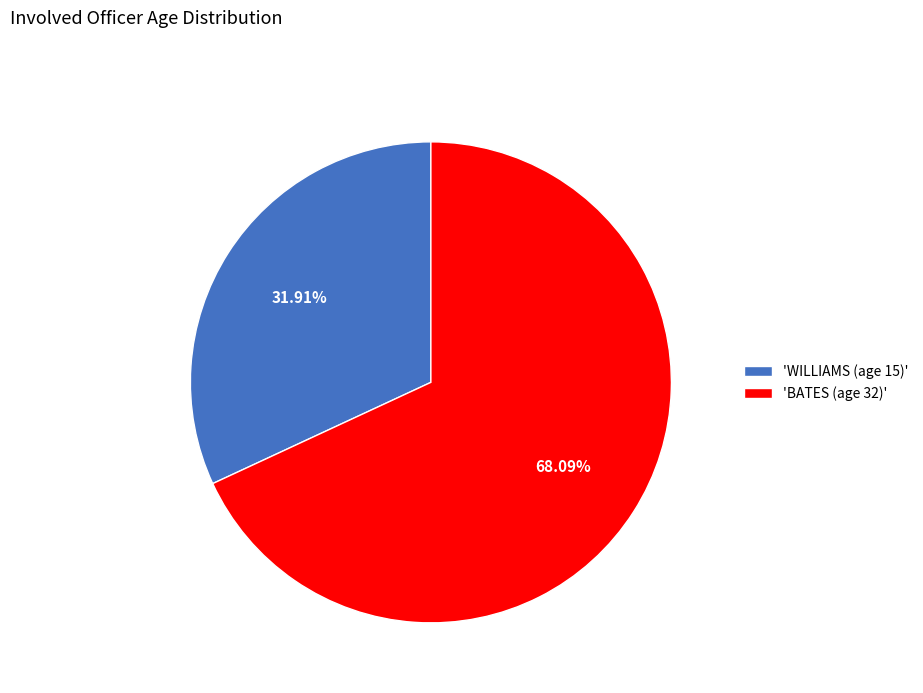

Rank the categories by value from lowest to highest.

'WILLIAMS (age 15)', 'BATES (age 32)'